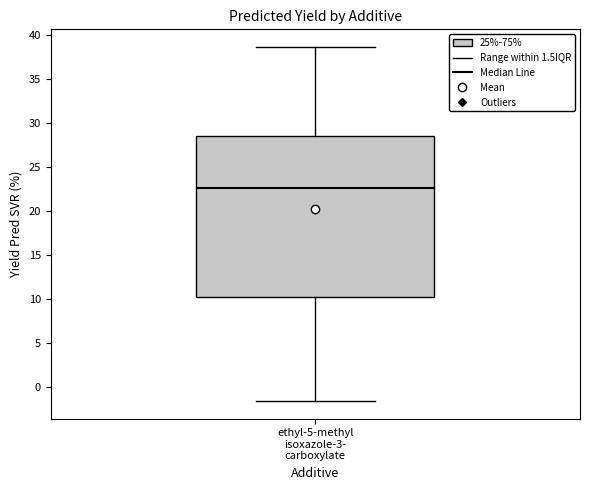

Read this box plot against the y-axis: the position of the median line, the range covered by the box, and the ends of both whiskers. The values are not printed on the chart, so give them approximately, as read against the axis.

median 22.5, box 10.5 to 28.5, whiskers -1.5 to 38.5